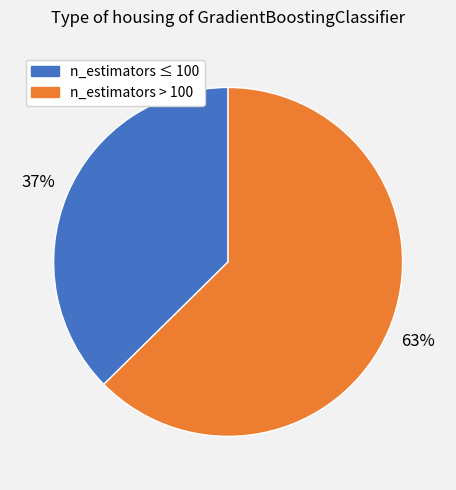

Which category has the biggest portion of the pie?

n_estimators > 100